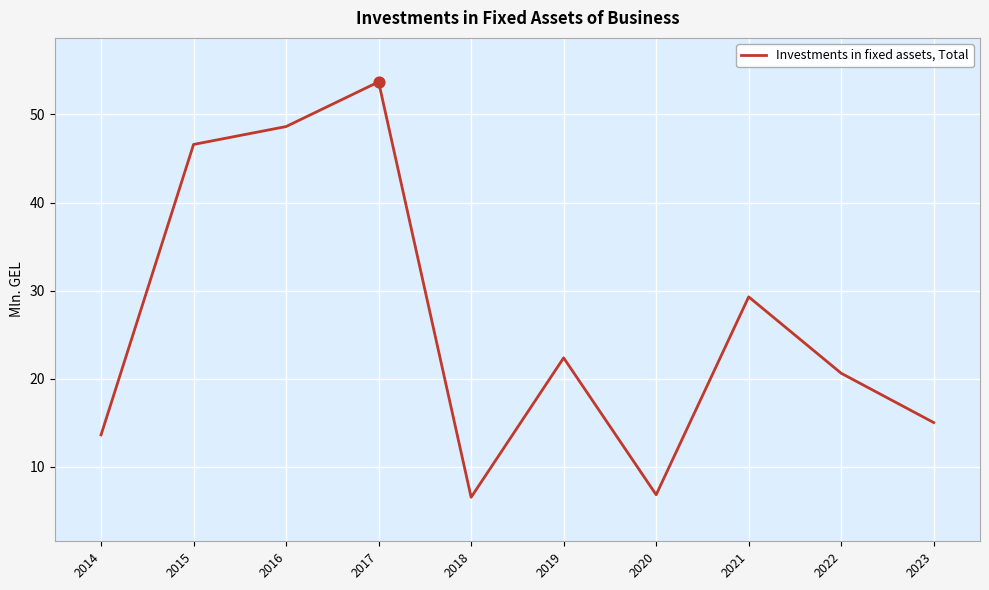

What is the change in value from 2017 to 2020?

-46.9